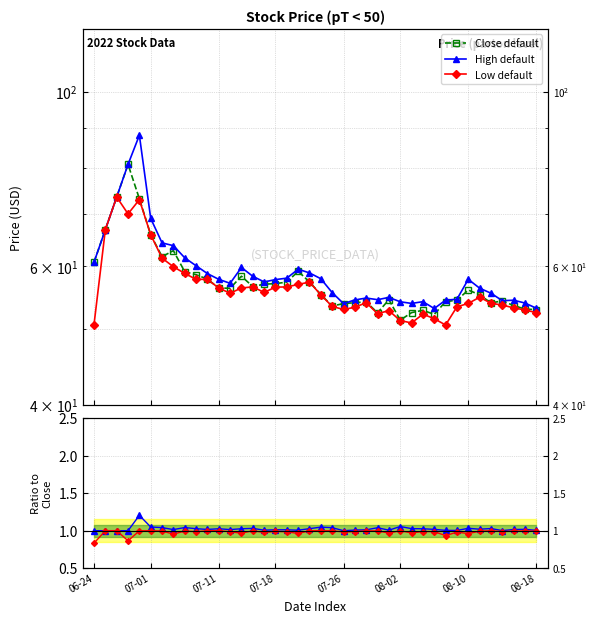

What value does the Low default series have at 8?

58.8